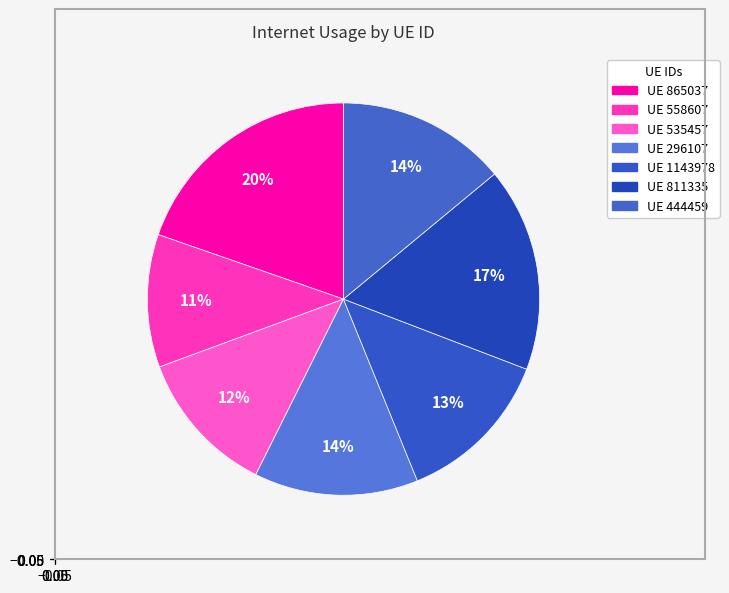

How many slices are in this pie chart?

7